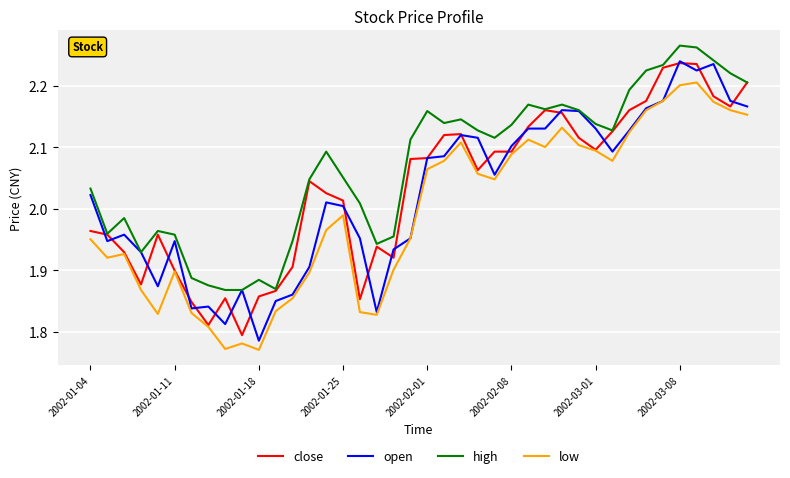

Which series has the largest total across all categories?

high